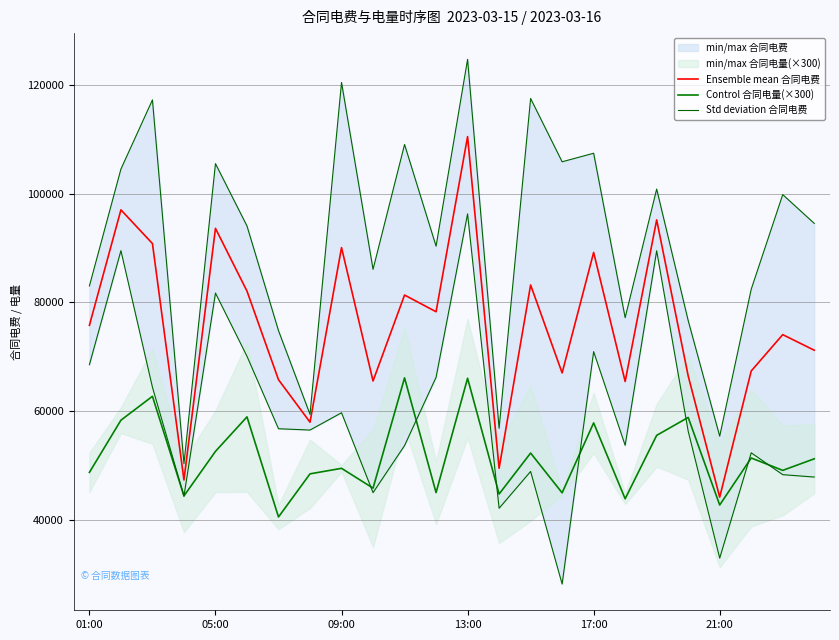

What is the sum of all Std deviation 合同电费 values?

2194107.2